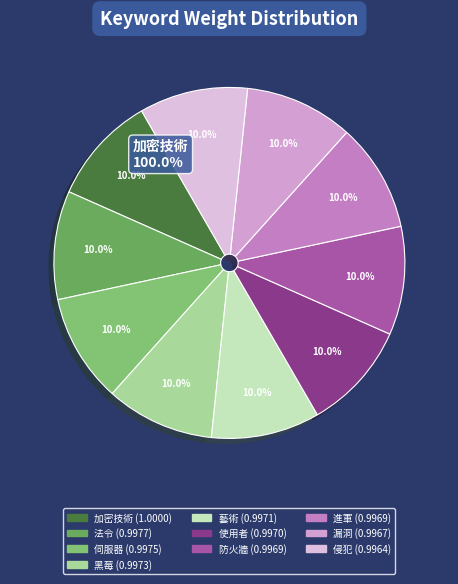

Which category has the smallest portion of the pie?

侵犯